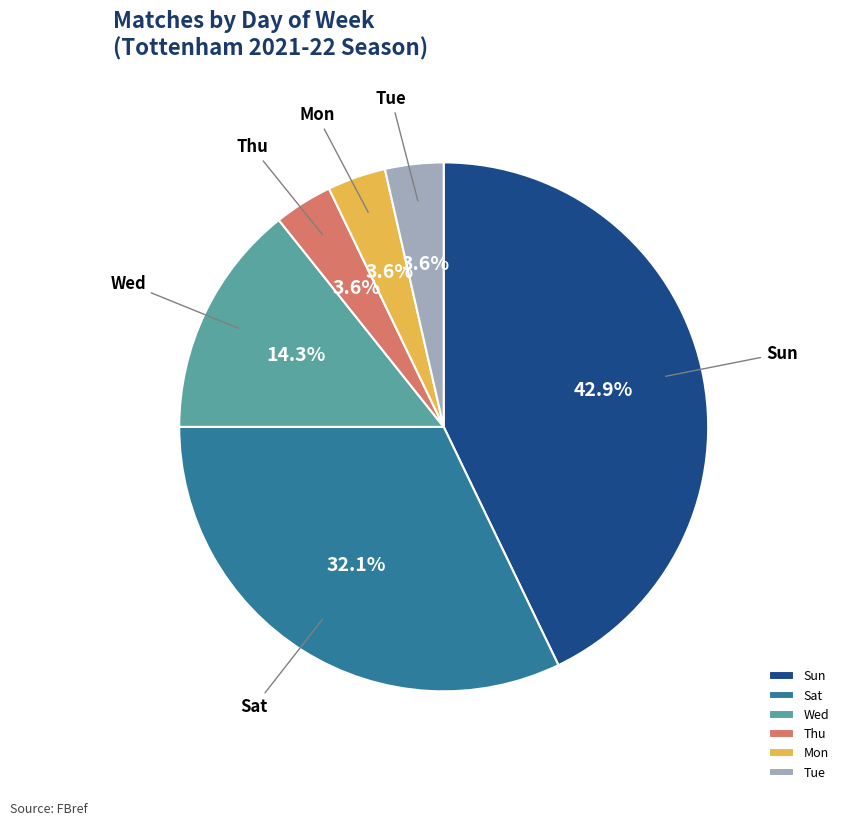

How many slices are in this pie chart?

6